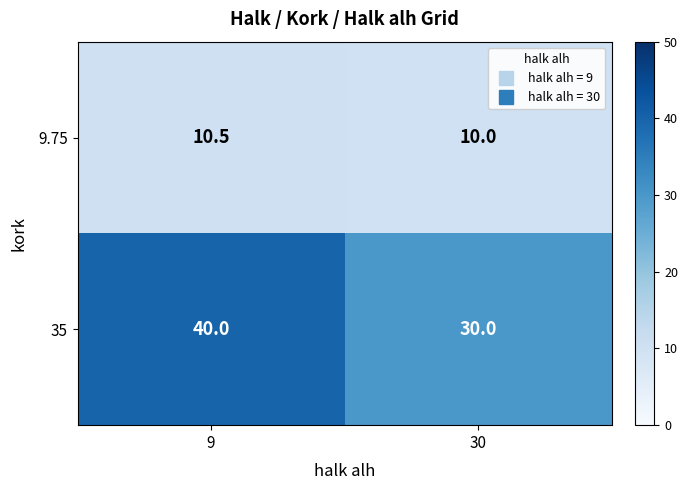

Is it true that 35 equals 30.0 at 30?

True